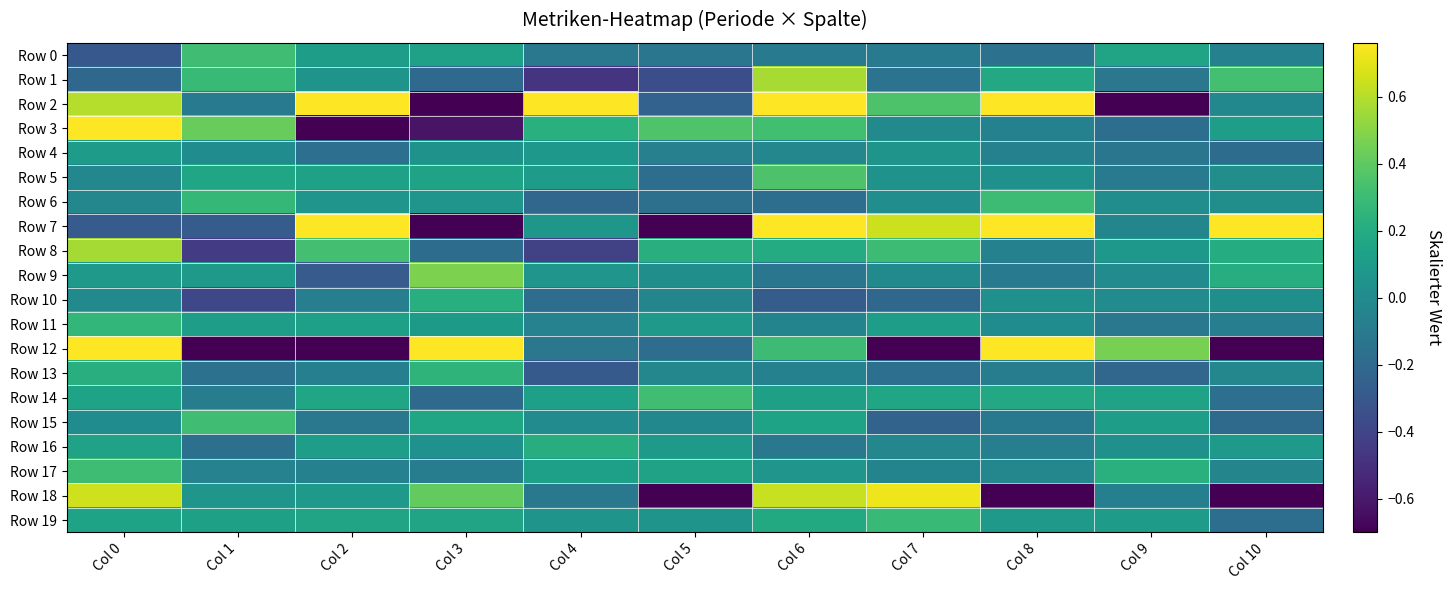

Reading left to right, list all the values displayed in this chart.

Row 0: Col 0=-0.3	Col 1=0.3	Col 2=0.1	Col 3=0.1	Col 4=-0.1	Col 5=-0.1	Col 6=-0.1	Col 7=-0.1	Col 8=-0.1	Col 9=0.2	Col 10=-0.1
Row 1: Col 0=-0.2	Col 1=0.3	Col 2=0.1	Col 3=-0.2	Col 4=-0.5	Col 5=-0.3	Col 6=0.6	Col 7=-0.1	Col 8=0.2	Col 9=-0.1	Col 10=0.3
Row 2: Col 0=0.6	Col 1=-0.1	Col 2=1.0	Col 3=-1.5	Col 4=1.1	Col 5=-0.2	Col 6=1.6	Col 7=0.4	Col 8=1.6	Col 9=-1.2	Col 10=-0.0
Row 3: Col 0=0.8	Col 1=0.4	Col 2=-0.9	Col 3=-0.6	Col 4=0.2	Col 5=0.4	Col 6=0.3	Col 7=-0.0	Col 8=-0.1	Col 9=-0.2	Col 10=0.1
Row 4: Col 0=0.1	Col 1=0.0	Col 2=-0.2	Col 3=0.0	Col 4=0.1	Col 5=-0.1	Col 6=-0.0	Col 7=0.1	Col 8=-0.1	Col 9=-0.1	Col 10=-0.2
Row 5: Col 0=-0.0	Col 1=0.2	Col 2=0.1	Col 3=0.1	Col 4=0.1	Col 5=-0.2	Col 6=0.4	Col 7=0.1	Col 8=0.0	Col 9=-0.1	Col 10=0.0
Row 6: Col 0=-0.0	Col 1=0.3	Col 2=0.1	Col 3=0.1	Col 4=-0.2	Col 5=-0.2	Col 6=-0.2	Col 7=0.0	Col 8=0.3	Col 9=0.0	Col 10=0.0
Row 7: Col 0=-0.3	Col 1=-0.3	Col 2=0.8	Col 3=-0.9	Col 4=0.1	Col 5=-0.7	Col 6=1.2	Col 7=0.6	Col 8=0.9	Col 9=-0.0	Col 10=1.0
Row 8: Col 0=0.6	Col 1=-0.4	Col 2=0.3	Col 3=-0.2	Col 4=-0.4	Col 5=0.2	Col 6=0.2	Col 7=0.3	Col 8=-0.1	Col 9=0.1	Col 10=0.2
Row 9: Col 0=0.1	Col 1=0.1	Col 2=-0.3	Col 3=0.5	Col 4=0.1	Col 5=0.0	Col 6=-0.1	Col 7=-0.0	Col 8=-0.1	Col 9=0.0	Col 10=0.2
Row 10: Col 0=-0.0	Col 1=-0.4	Col 2=-0.1	Col 3=0.2	Col 4=-0.2	Col 5=-0.0	Col 6=-0.3	Col 7=-0.2	Col 8=0.0	Col 9=0.0	Col 10=0.0
Row 11: Col 0=0.3	Col 1=0.1	Col 2=0.1	Col 3=0.1	Col 4=-0.1	Col 5=0.1	Col 6=-0.0	Col 7=0.1	Col 8=0.0	Col 9=-0.1	Col 10=-0.1
Row 12: Col 0=3.7	Col 1=-2.4	Col 2=-2.9	Col 3=2.5	Col 4=-0.1	Col 5=-0.2	Col 6=0.3	Col 7=-4.7	Col 8=2.8	Col 9=0.5	Col 10=-0.7
Row 13: Col 0=0.2	Col 1=-0.2	Col 2=-0.1	Col 3=0.3	Col 4=-0.3	Col 5=-0.0	Col 6=-0.1	Col 7=-0.2	Col 8=-0.1	Col 9=-0.2	Col 10=-0.0
Row 14: Col 0=0.1	Col 1=-0.1	Col 2=0.2	Col 3=-0.2	Col 4=0.1	Col 5=0.3	Col 6=0.1	Col 7=0.2	Col 8=0.2	Col 9=0.1	Col 10=-0.2
Row 15: Col 0=0.0	Col 1=0.3	Col 2=-0.1	Col 3=0.2	Col 4=0.0	Col 5=-0.0	Col 6=0.1	Col 7=-0.2	Col 8=-0.1	Col 9=0.1	Col 10=-0.2
Row 16: Col 0=0.1	Col 1=-0.2	Col 2=0.1	Col 3=0.0	Col 4=0.2	Col 5=0.1	Col 6=-0.1	Col 7=-0.0	Col 8=-0.1	Col 9=0.0	Col 10=0.1
Row 17: Col 0=0.3	Col 1=-0.1	Col 2=-0.1	Col 3=-0.1	Col 4=0.1	Col 5=0.1	Col 6=0.1	Col 7=-0.0	Col 8=-0.0	Col 9=0.2	Col 10=-0.0
Row 18: Col 0=0.7	Col 1=0.1	Col 2=0.1	Col 3=0.4	Col 4=-0.1	Col 5=-0.9	Col 6=0.6	Col 7=0.7	Col 8=-0.7	Col 9=-0.1	Col 10=-1.0
Row 19: Col 0=0.1	Col 1=0.1	Col 2=0.2	Col 3=0.2	Col 4=0.1	Col 5=0.1	Col 6=0.2	Col 7=0.3	Col 8=0.1	Col 9=0.1	Col 10=-0.2